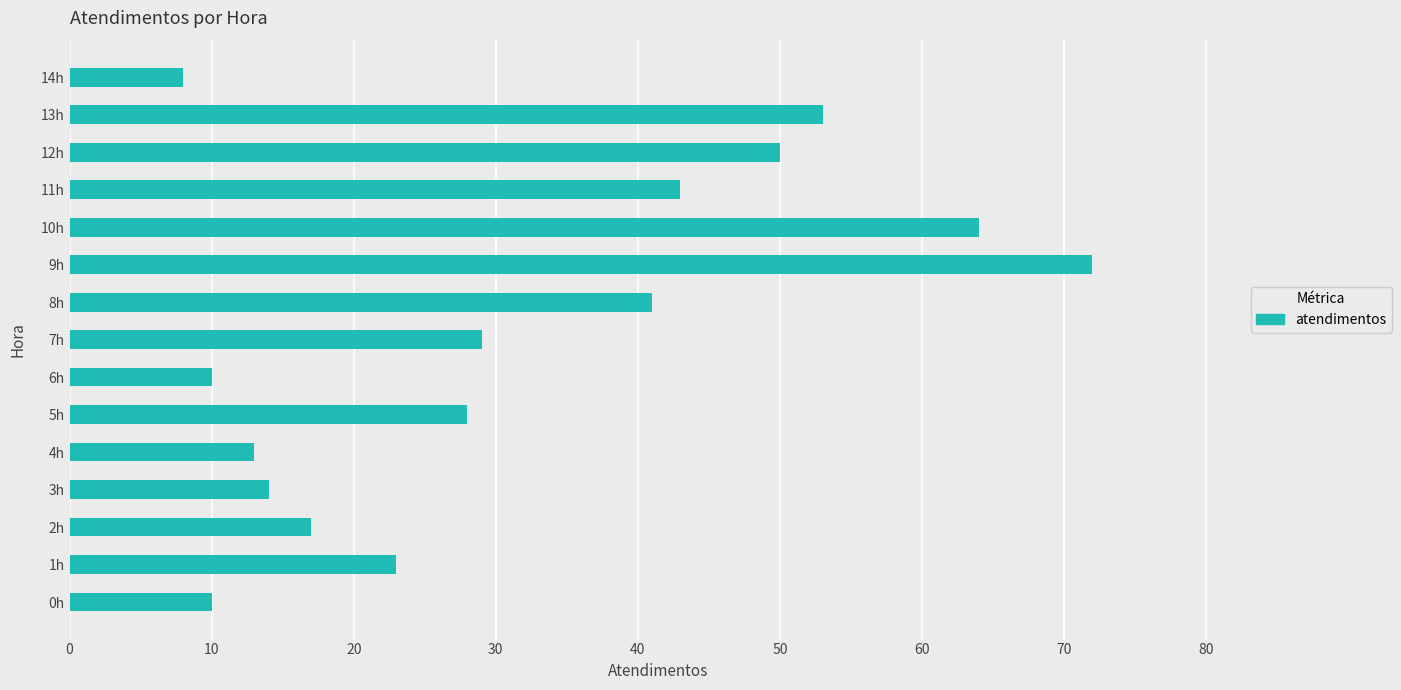

At which category does the chart reach its peak across all series?

9h